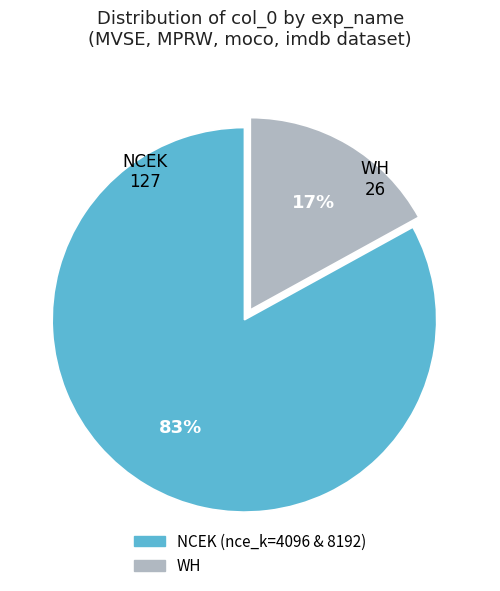

How many segments does this pie chart have?

2